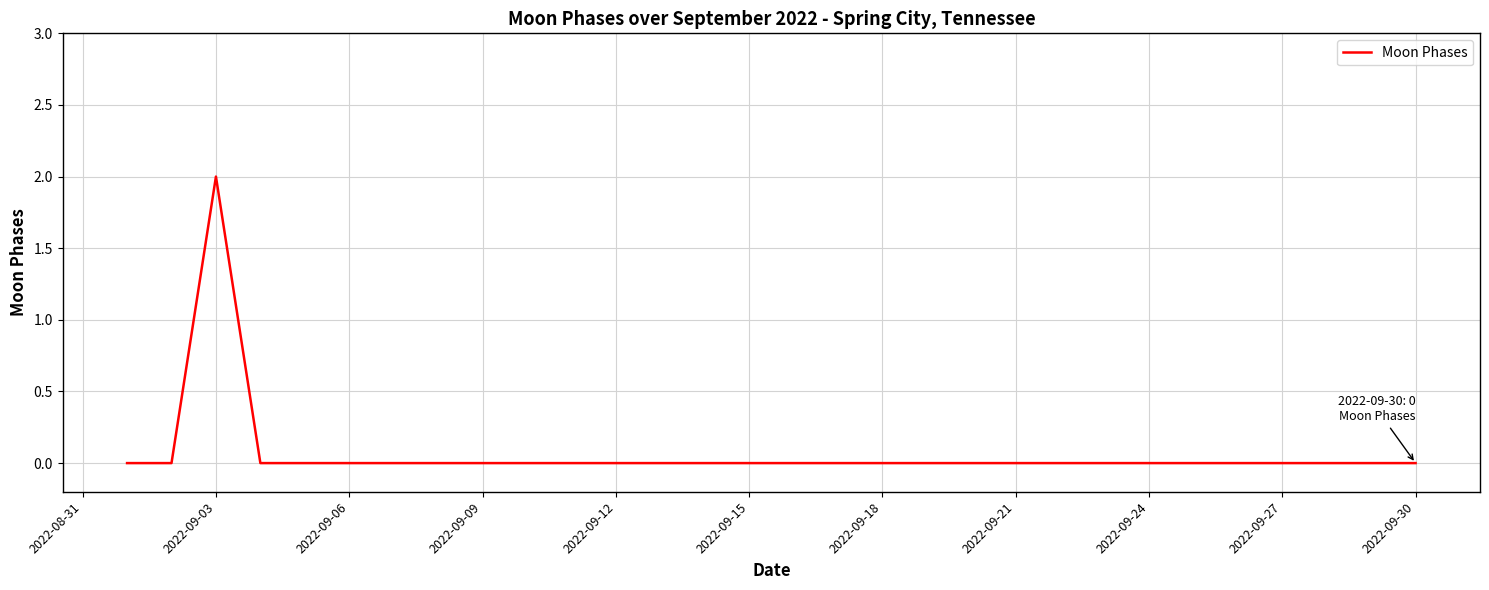

Is this an area chart (filled region under the line)?

No